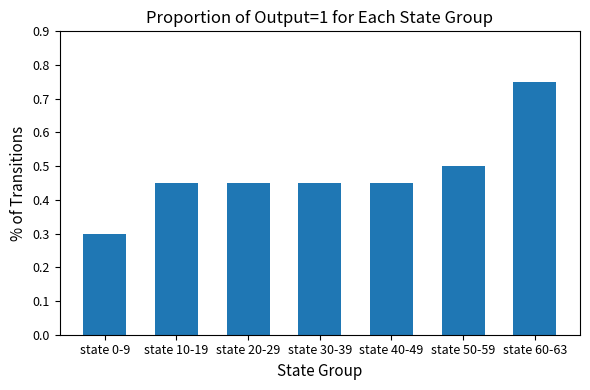

What position from the left is state 10-19?

2